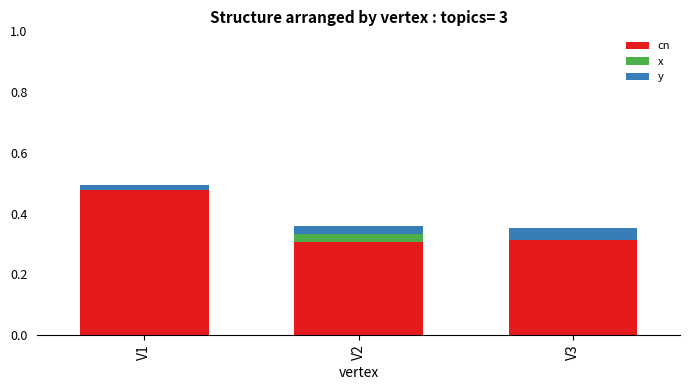

At which label does cn reach its peak?

V1